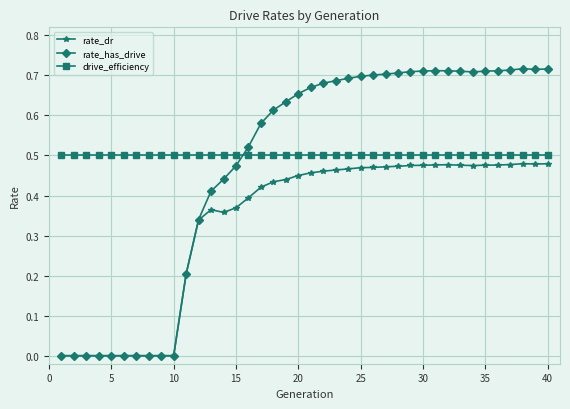

True or false: rate_dr has more than 1 points higher than both neighbors.

True